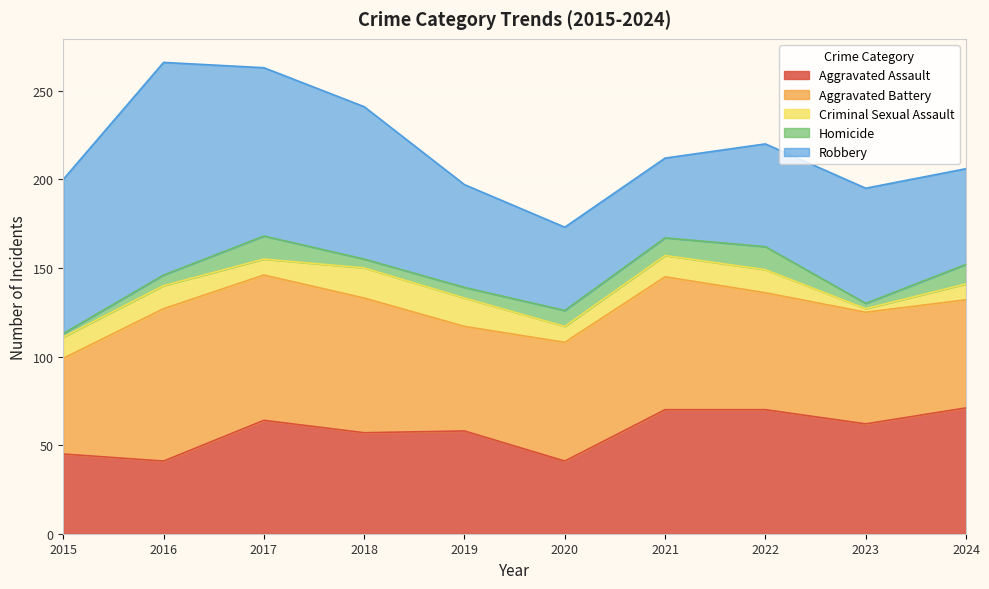

List the series in order of their peak value, lowest first.

Homicide, Criminal Sexual Assault, Aggravated Assault, Aggravated Battery, Robbery